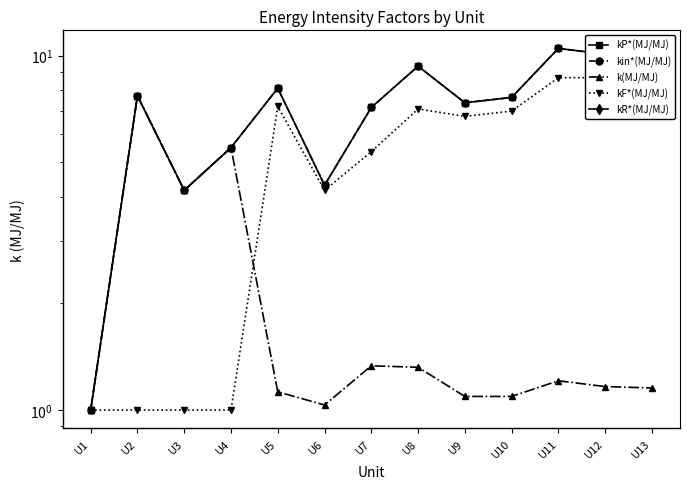

Which category has the highest value in the k(MJ/MJ) series?

U2